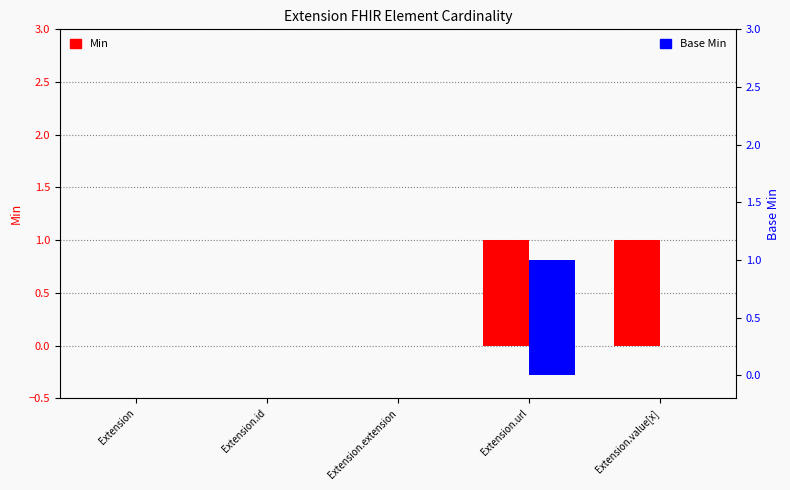

What is the label of the 1st bar from the right?

Extension.value[x]